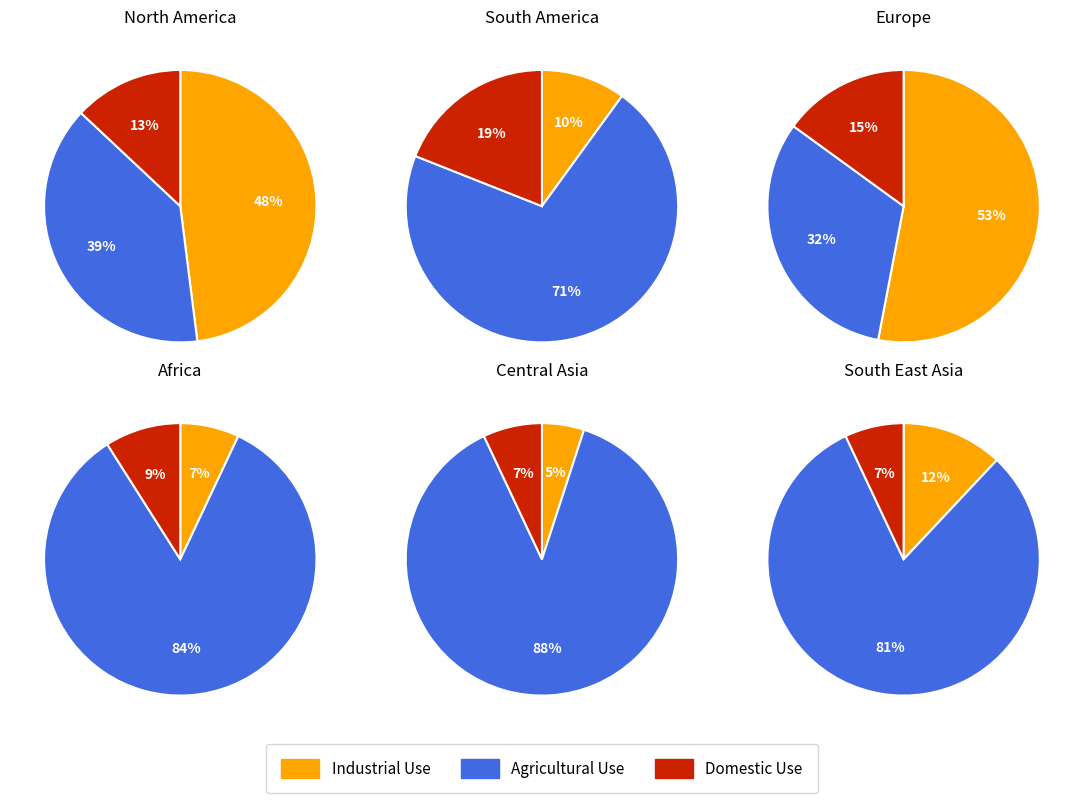

Does 5 account for over 50% of the chart?

No